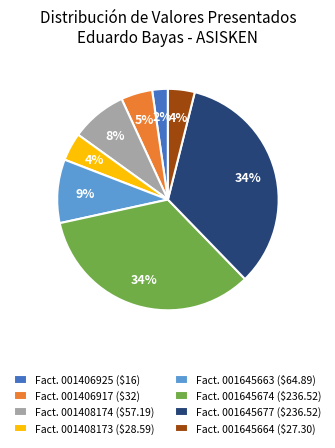

The Fact. 001645663 ($64.89) slice represents 17% of the pie. True or false?

False